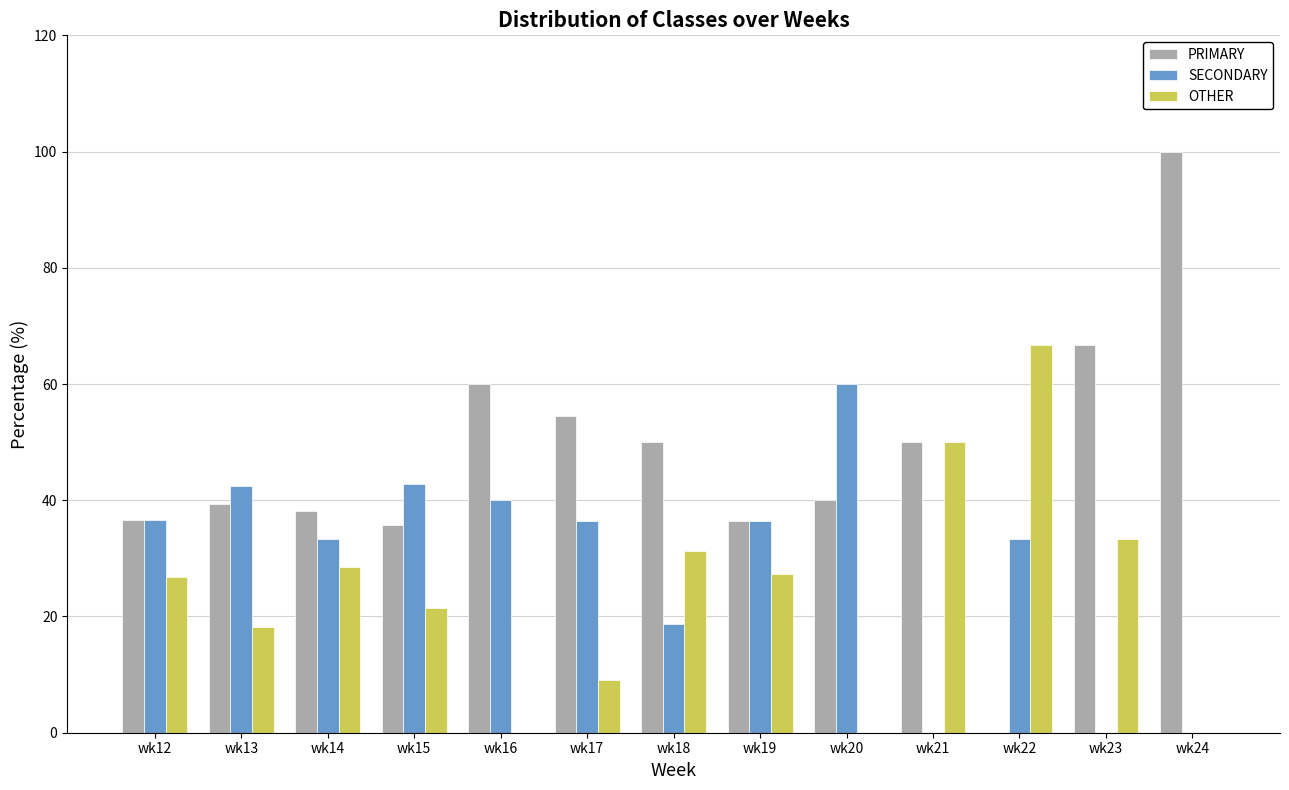

Which category has the highest value in the SECONDARY series?

wk20